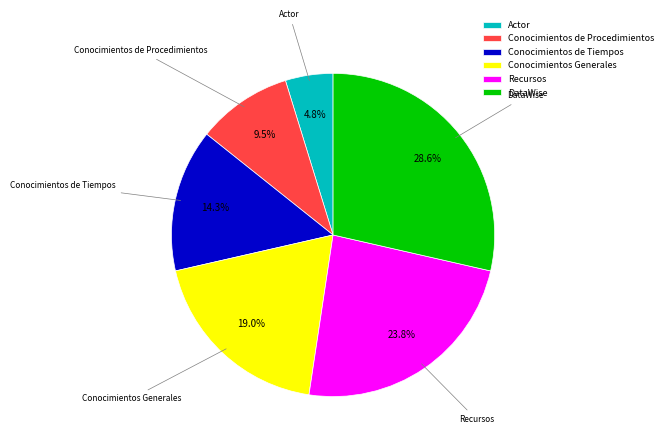

To the nearest percent, what percentage of the pie is Recursos?

24%